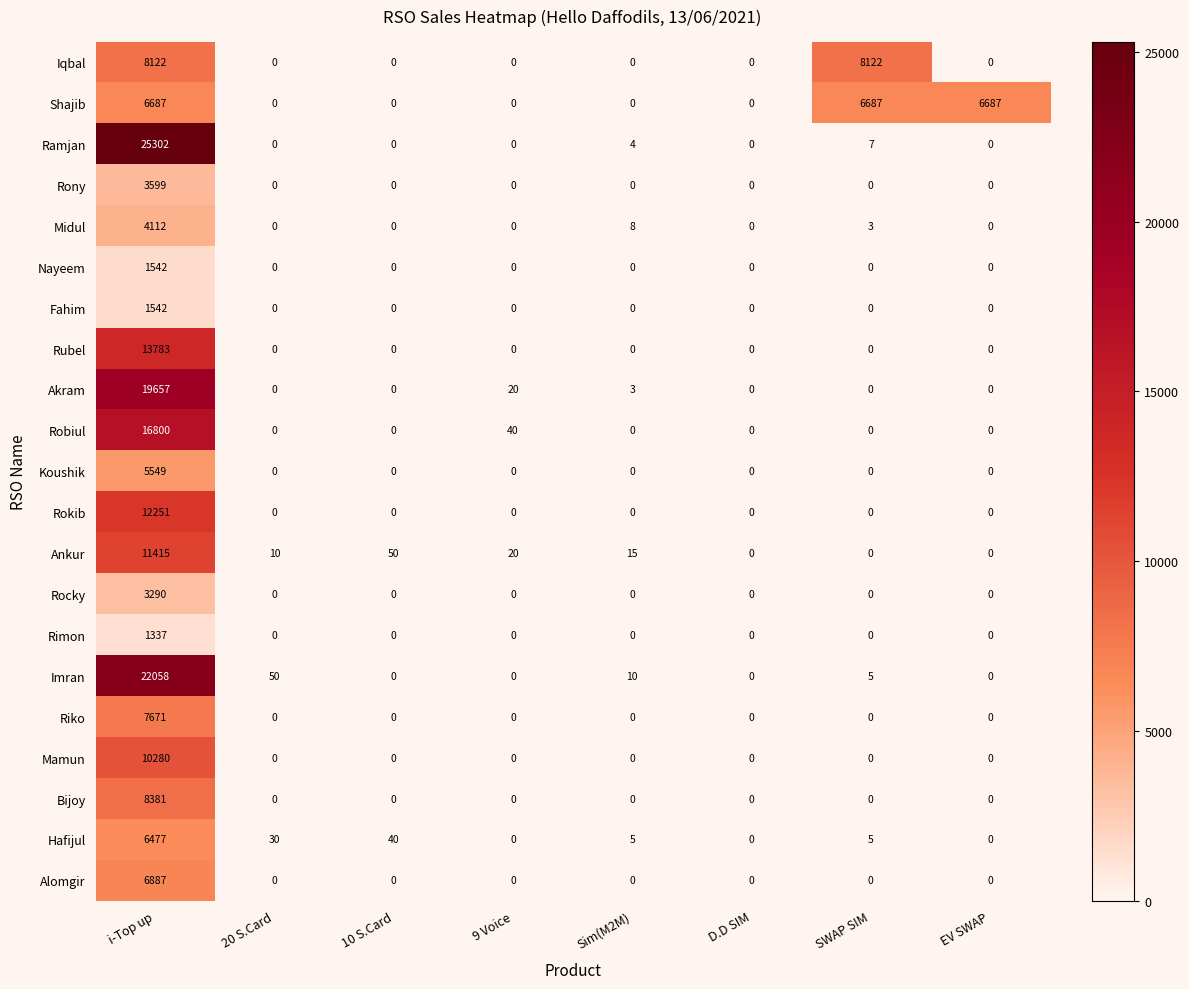

What is the average value of the Koushik series?

694